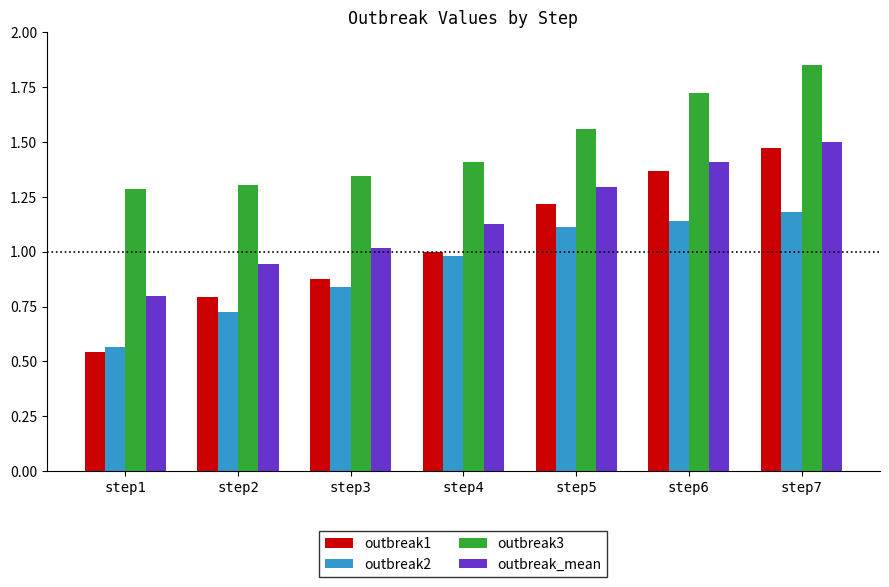

Does the chart contain any negative values?

No